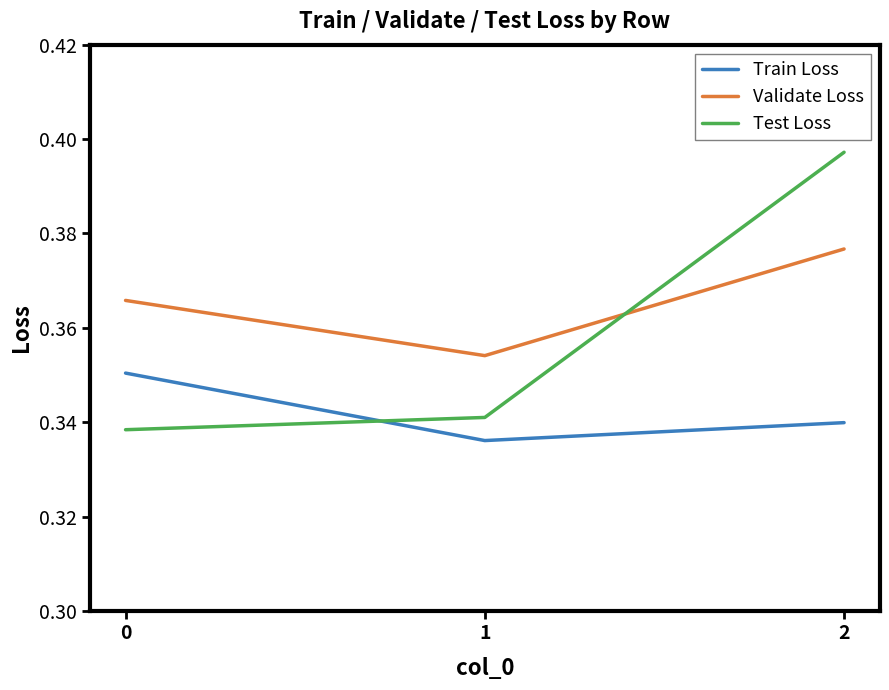

What is the sum of the Train Loss values at 0 and 1?

0.7